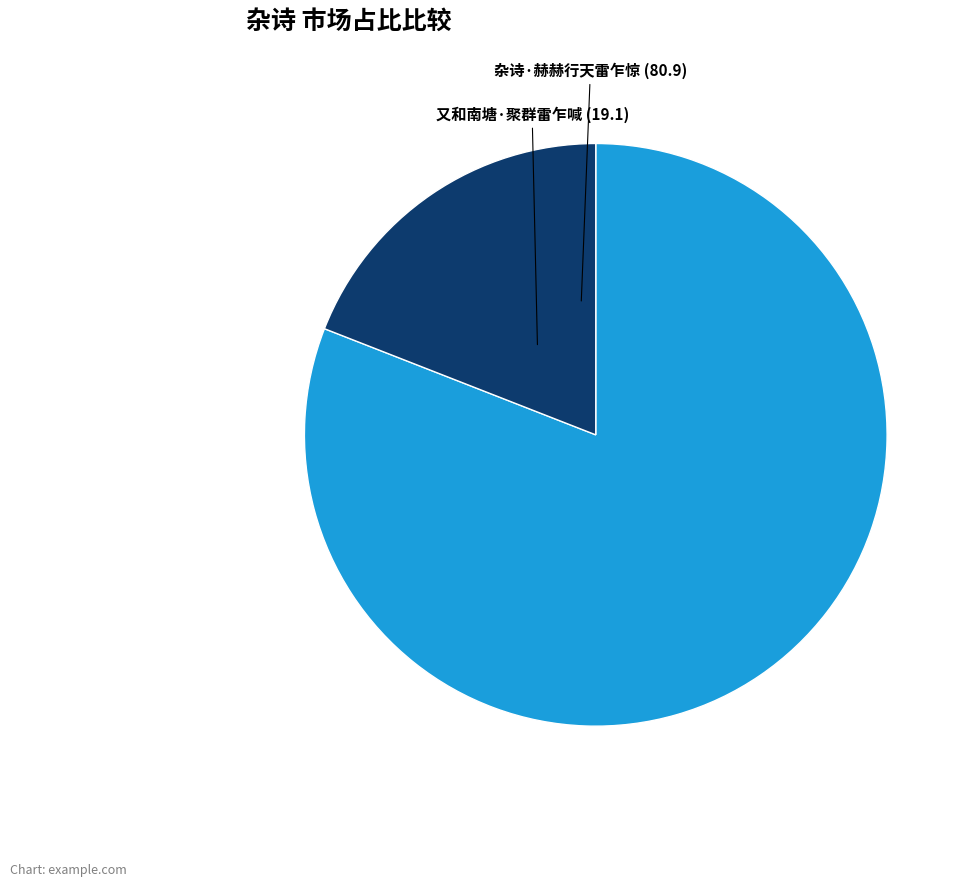

The 杂诗·赫赫行天雷乍惊 slice represents 81% of the pie. True or false?

True